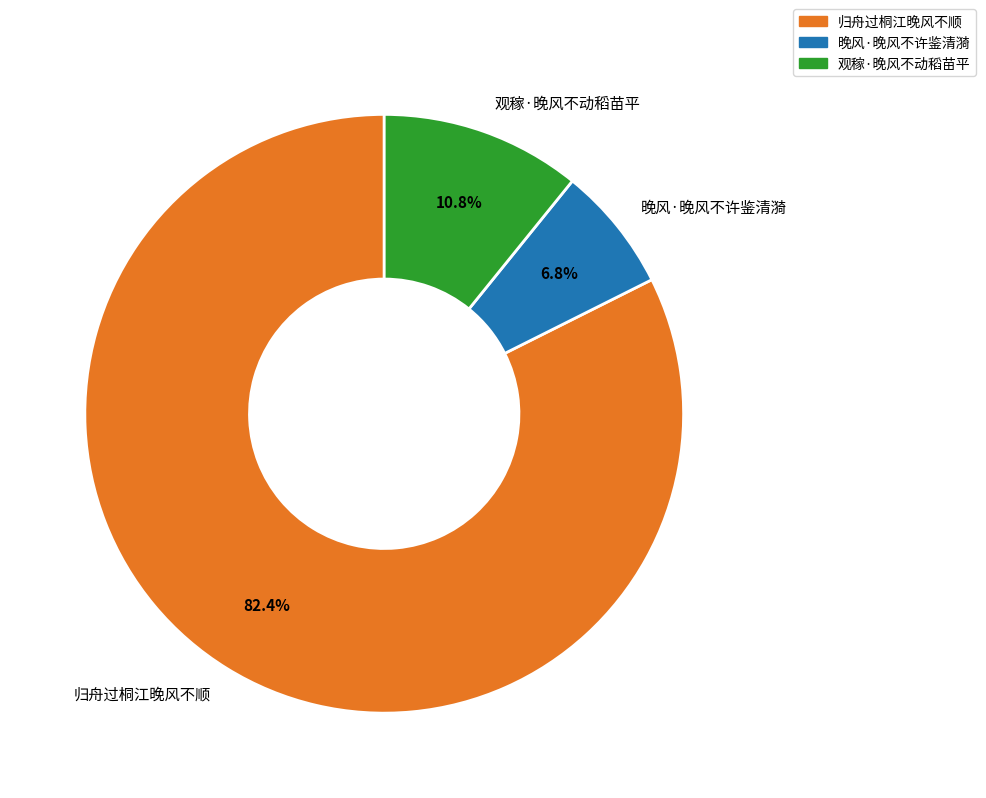

Between 归舟过桐江晚风不顺 and 晚风·晚风不许鉴清漪, which is larger?

归舟过桐江晚风不顺